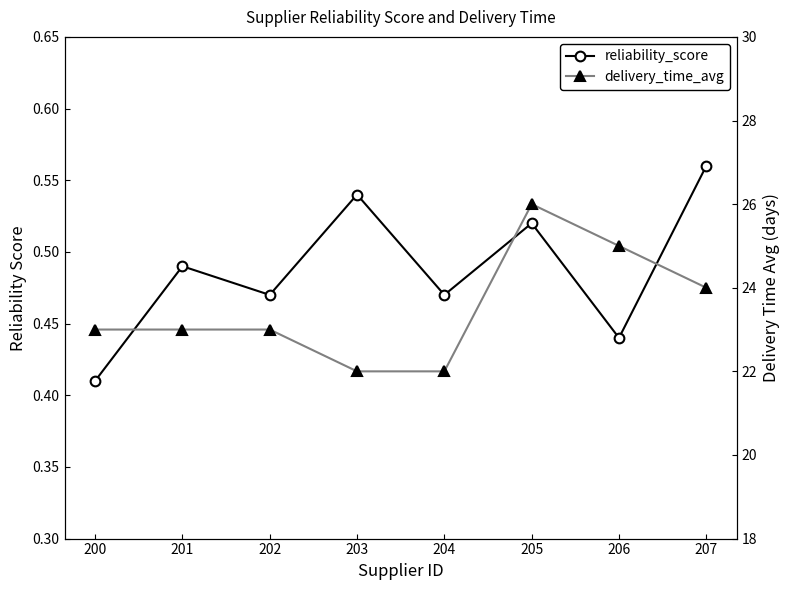

Where does the delivery_time_avg series first go above 23?

205